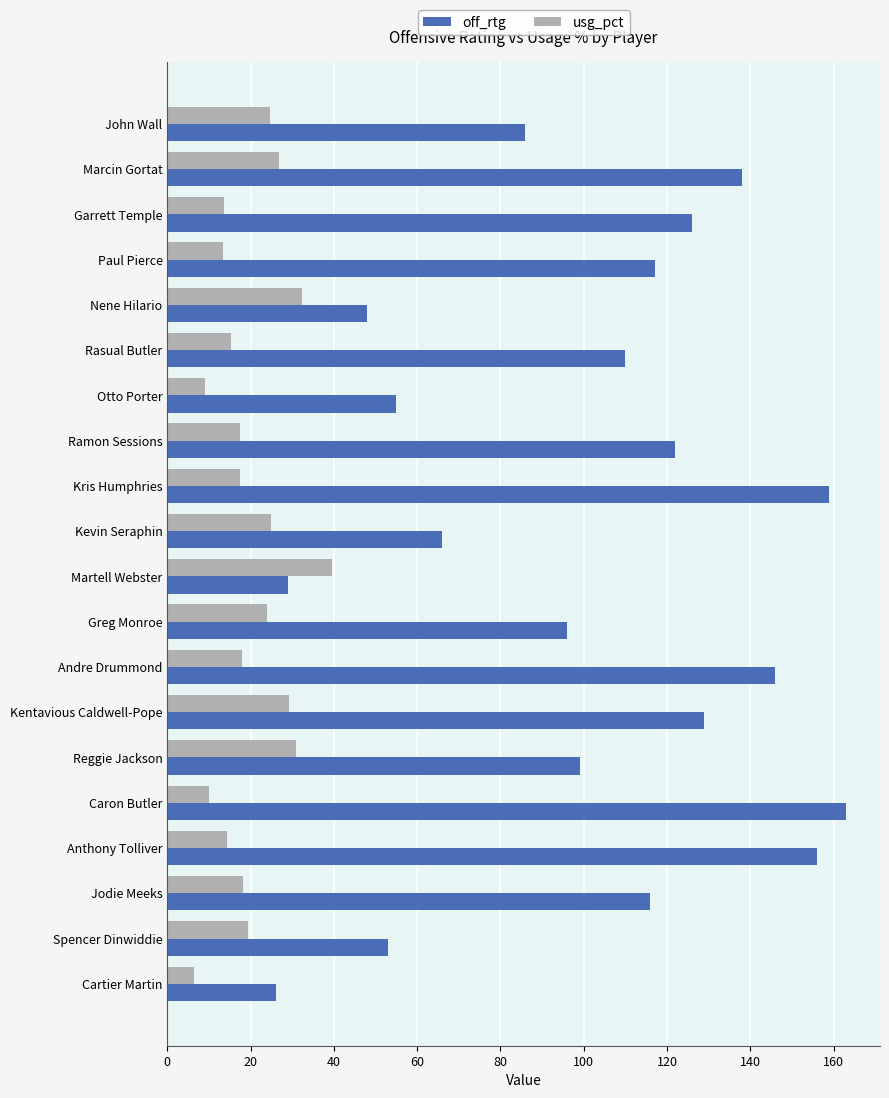

Which series has the widest spread of values?

off_rtg